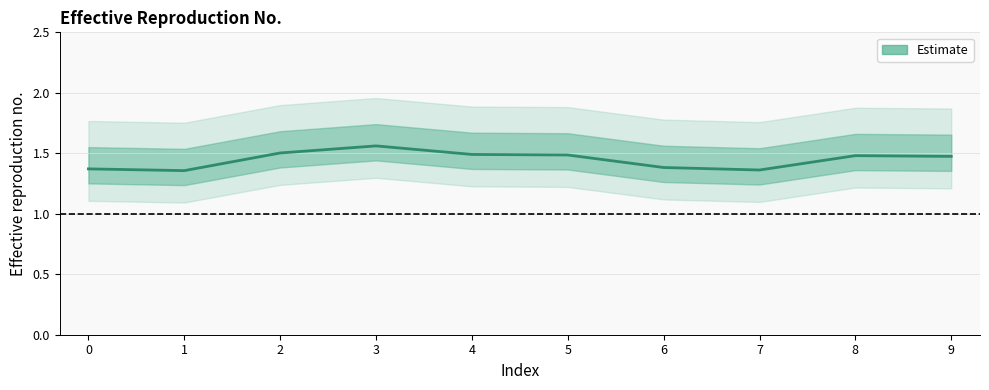

Where is the first local maximum?

3